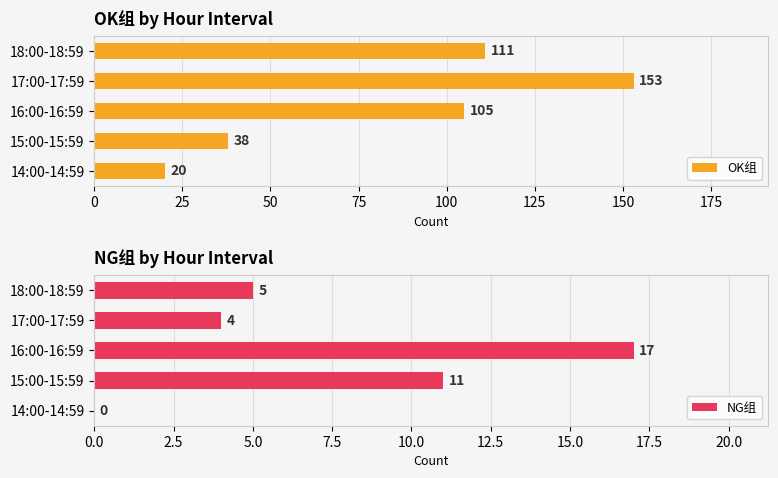

What is the difference between the NG组 values at 16:00-16:59 and 14:00-14:59?

17